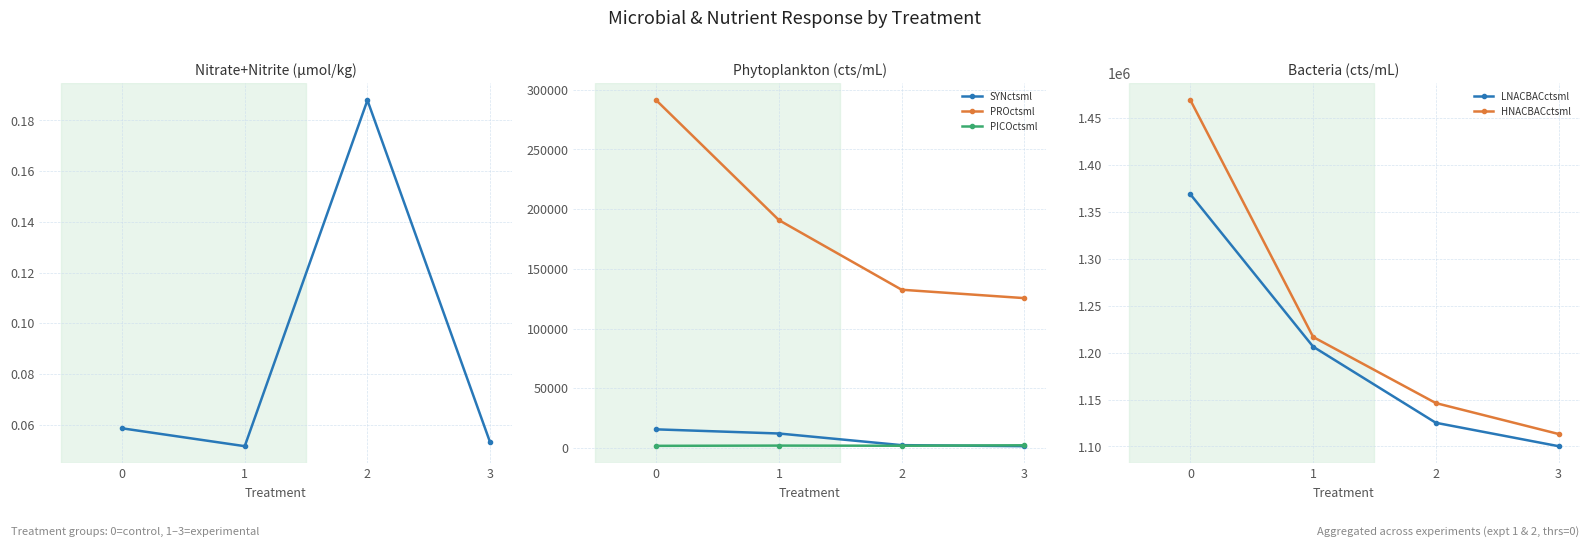

Between 0 and 2, which series saw the biggest shift?

HNACBACctsml